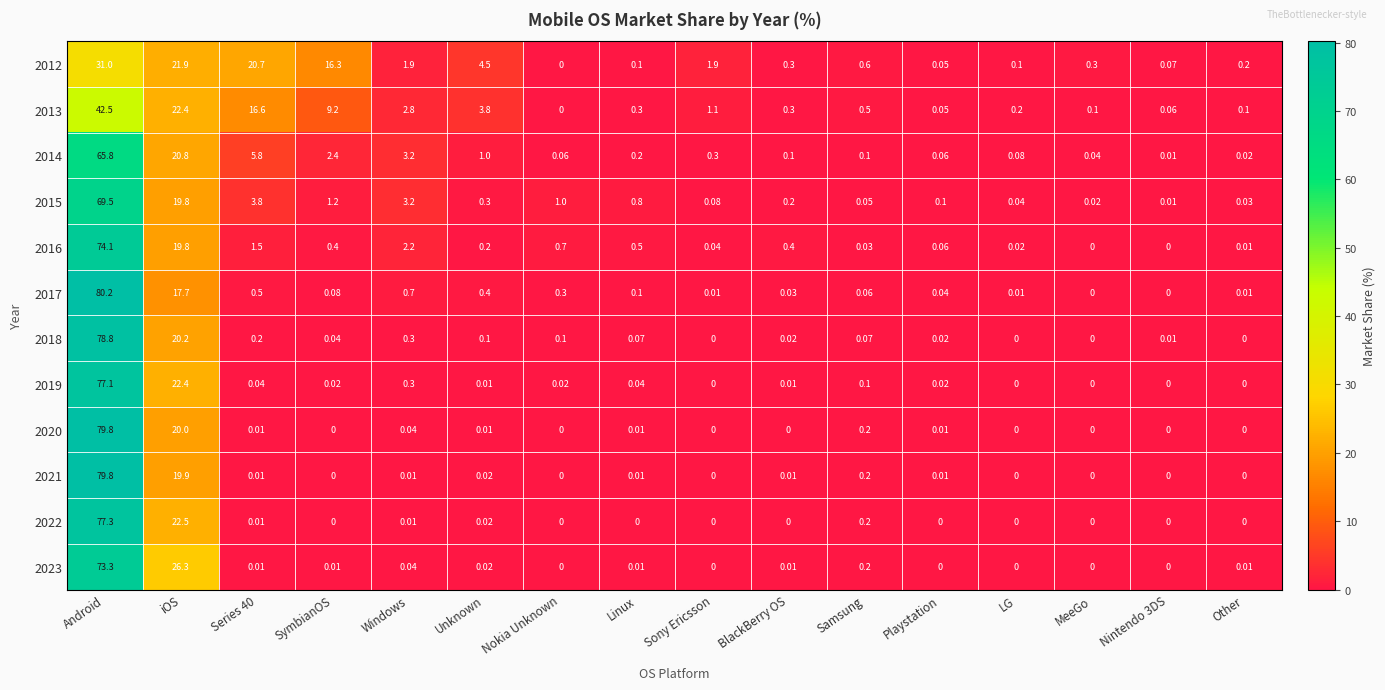

Is the value of 2016 at LG greater than the value of 2018 at Linux?

No